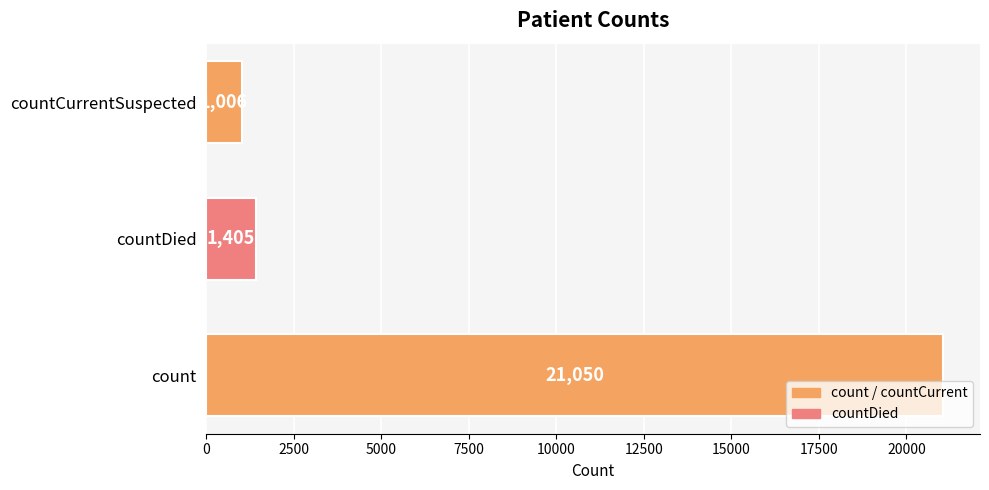

List the labels in order of value, smallest first.

countCurrentSuspected, countDied, count